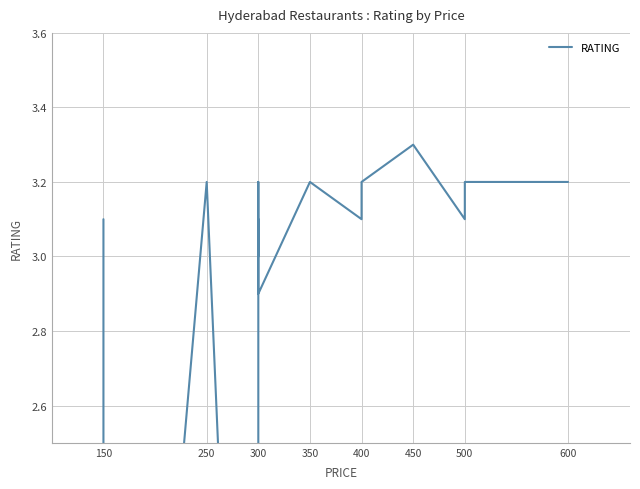

How many points are lower than both their immediate neighbors (excluding endpoints)?

6